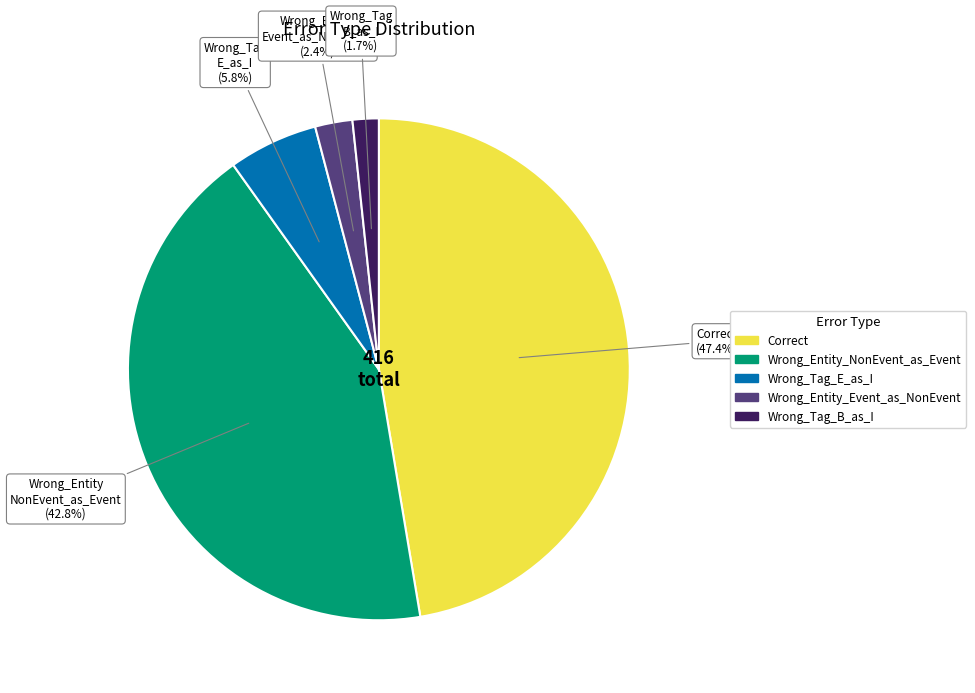

What is the total percentage of Wrong_Entity_NonEvent_as_Event and Wrong_Tag_E_as_I?

48.6%